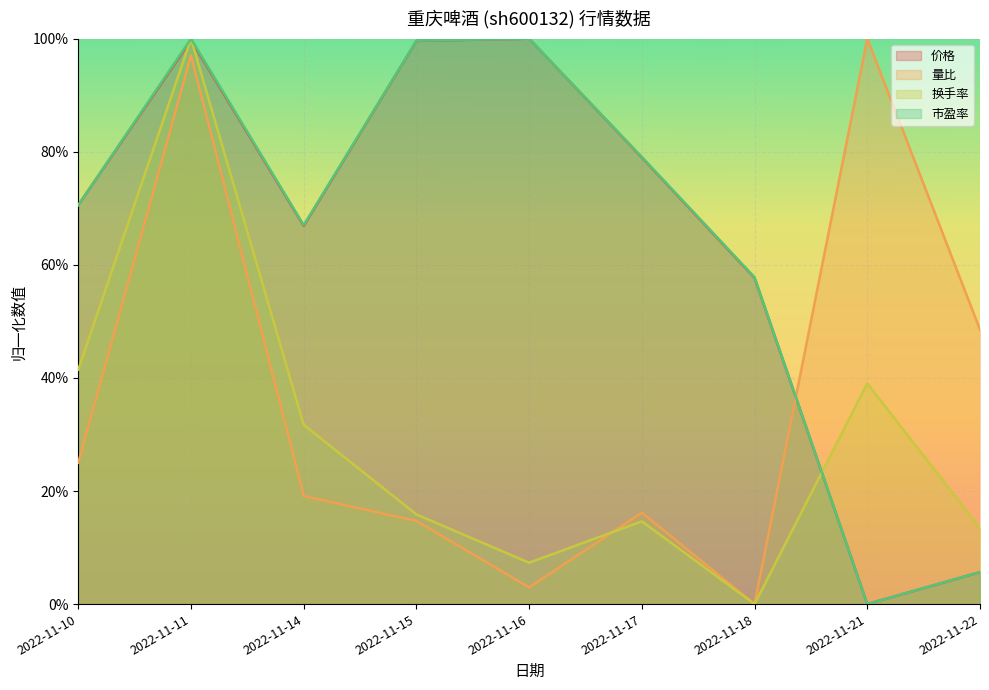

What is the sum of the 市盈率 values at 2022-11-10 and 2022-11-16?

1.7